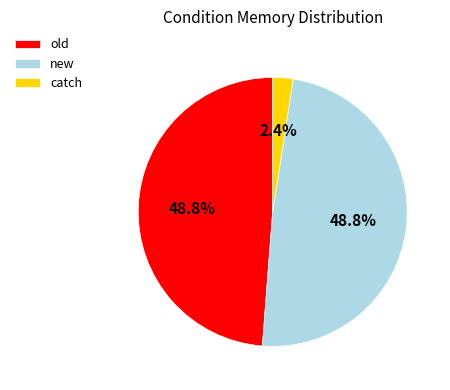

The new slice represents 62% of the pie. True or false?

False